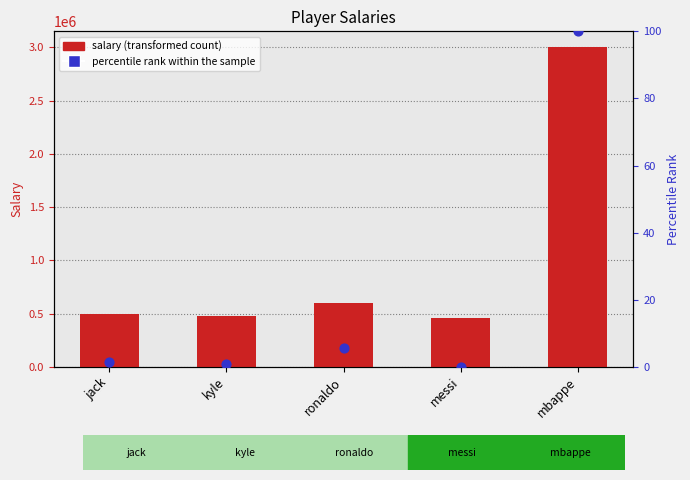

Is the value of percentile rank within the sample at jack greater than the value of salary at mbappe?

No